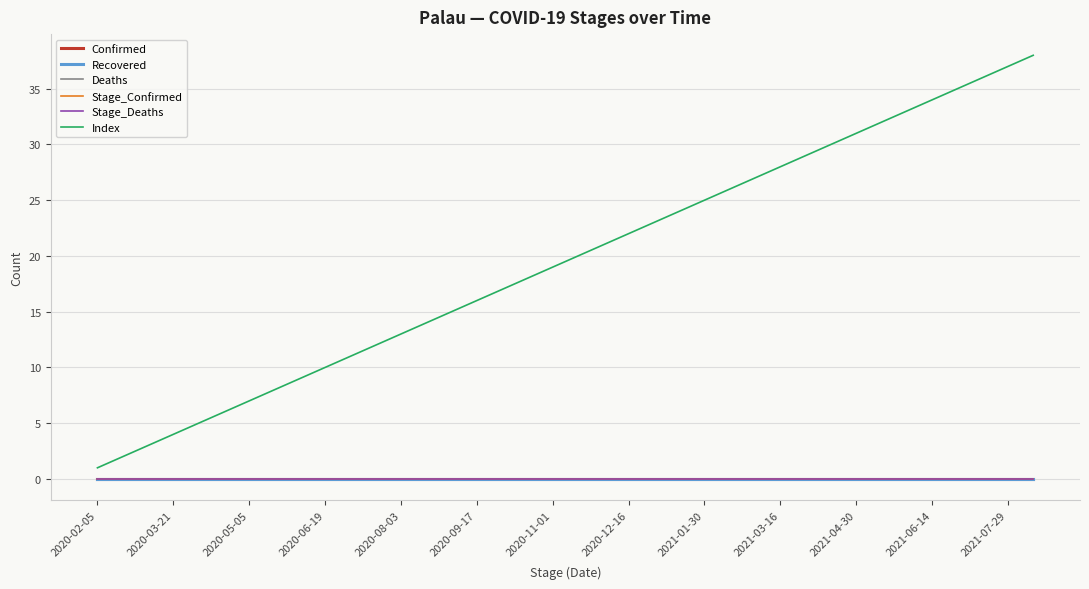

List the series in order of their peak value, highest first.

Index, Confirmed, Recovered, Deaths, Stage_Confirmed, Stage_Deaths